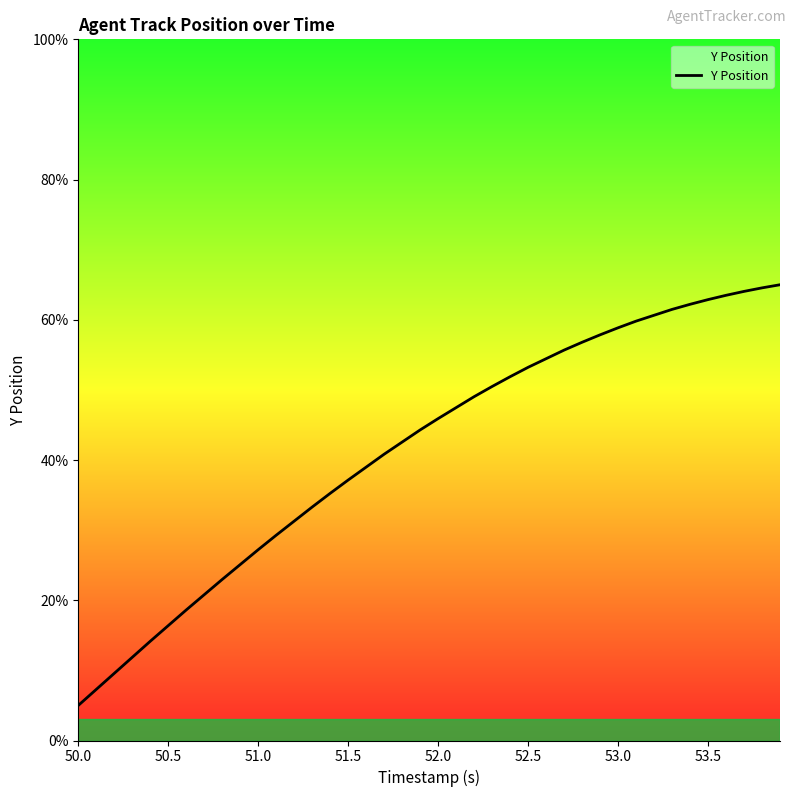

What is the maximum value shown in the chart?

65.0